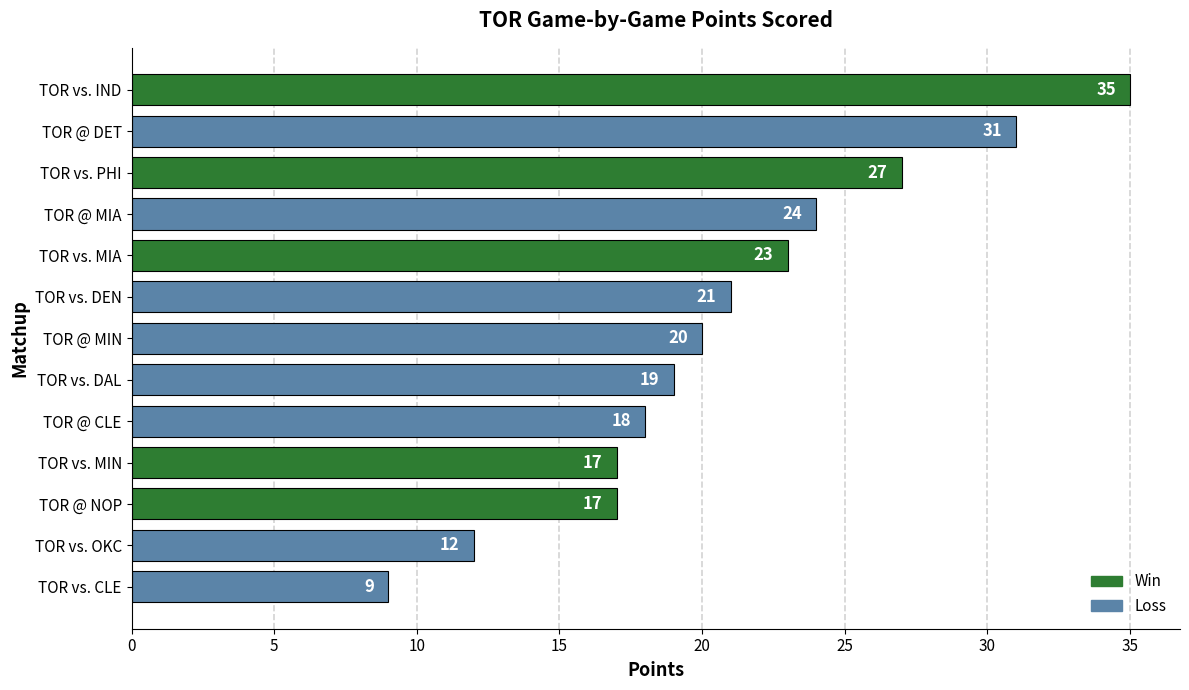

Which category has the lowest value across all series?

TOR vs. CLE